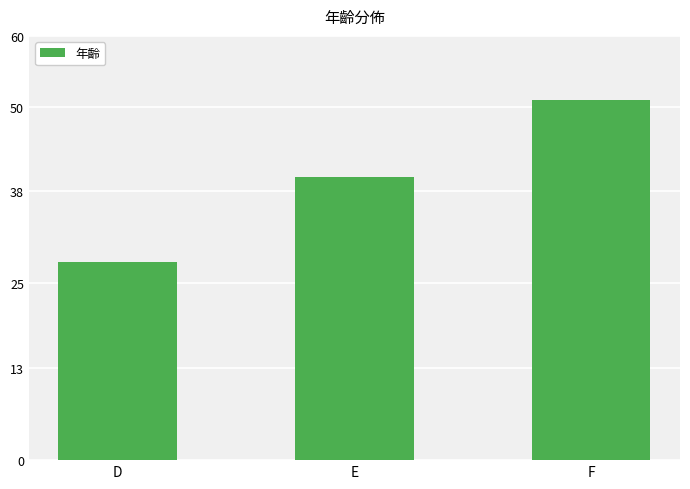

List the labels in order of value, largest first.

F, E, D